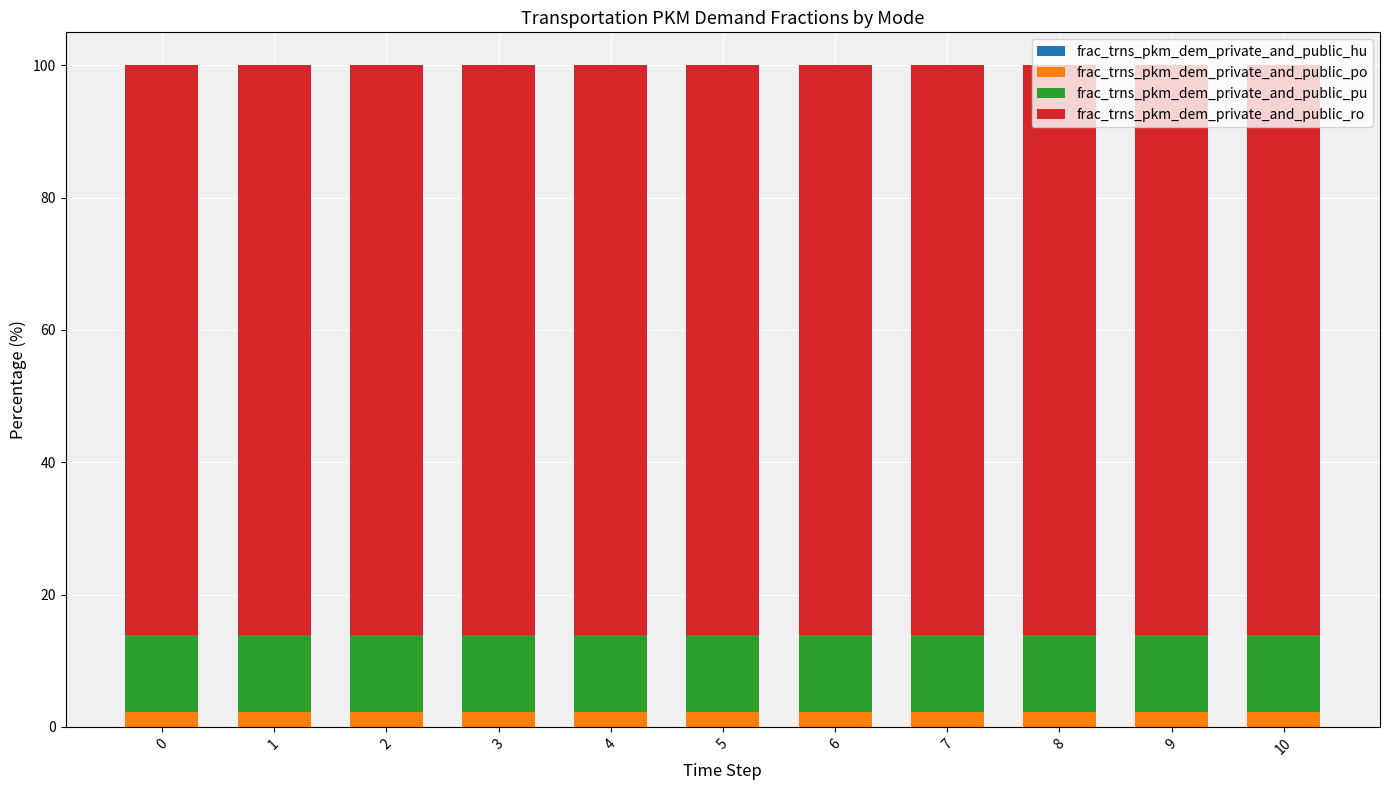

What is the total value across all series at 4?

100.0